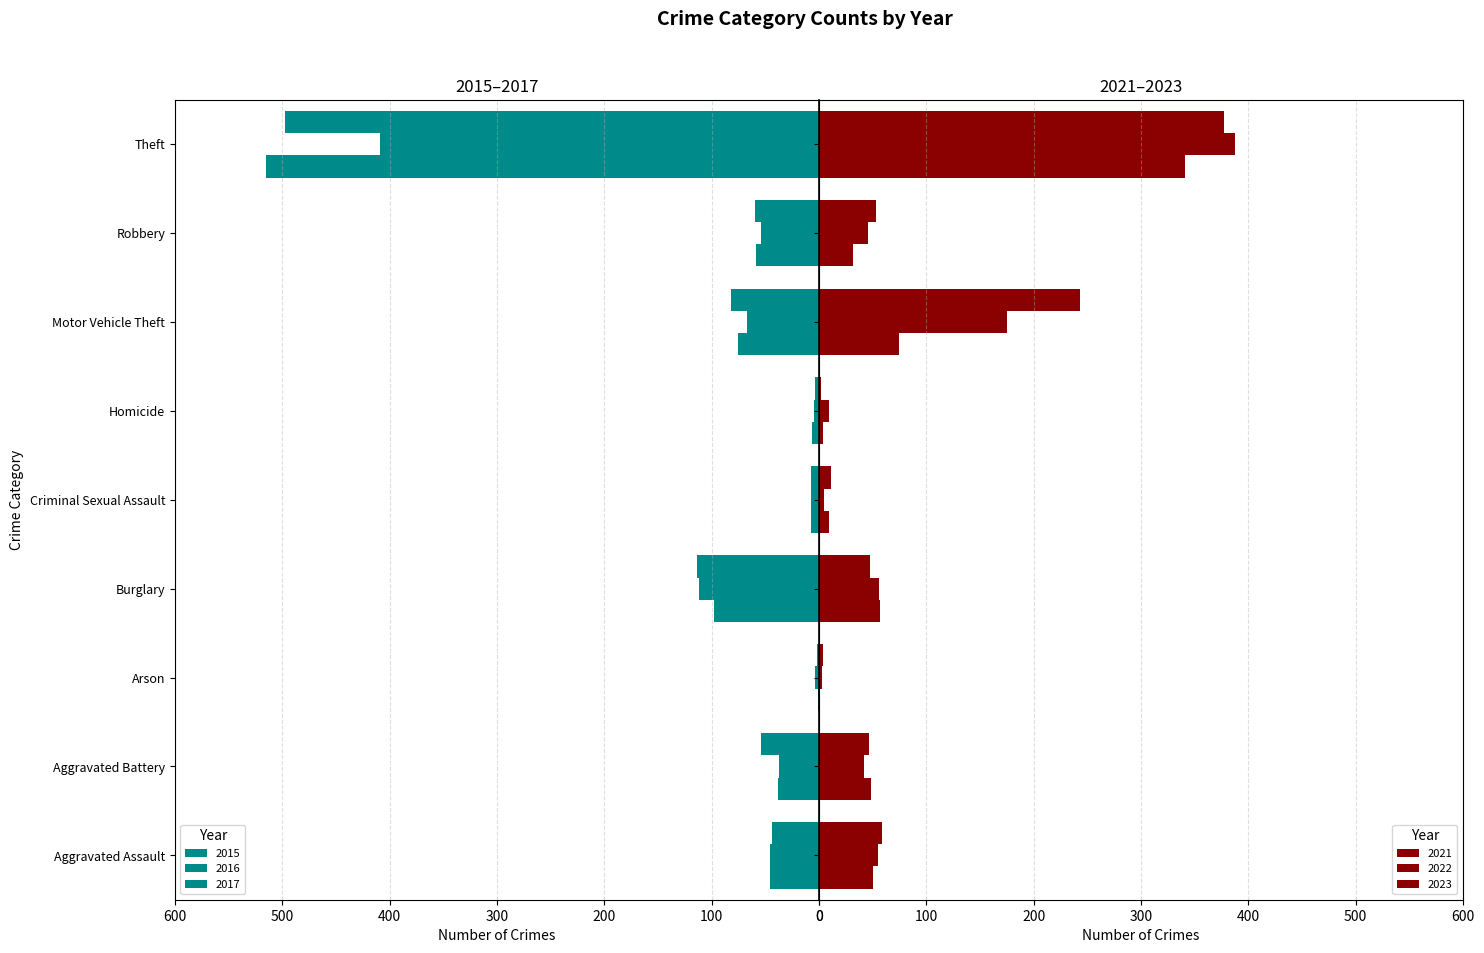

How many data points does each series have?

9